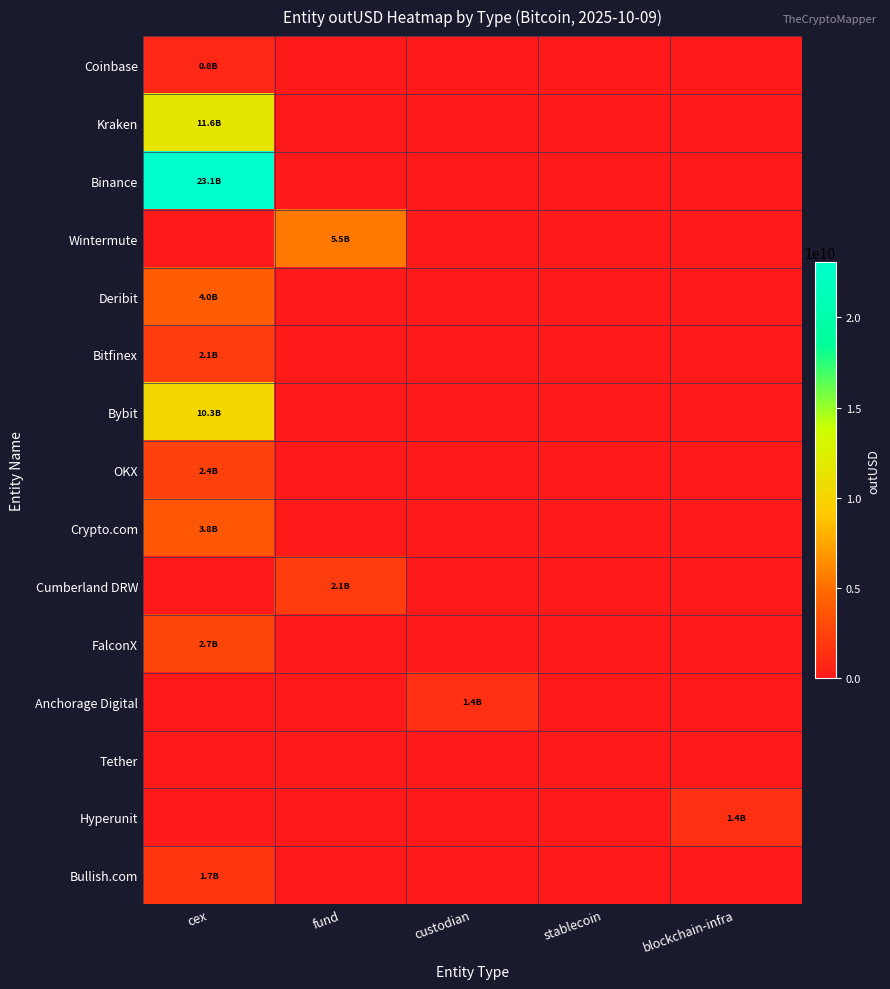

Which series has the largest total across all categories?

Binance